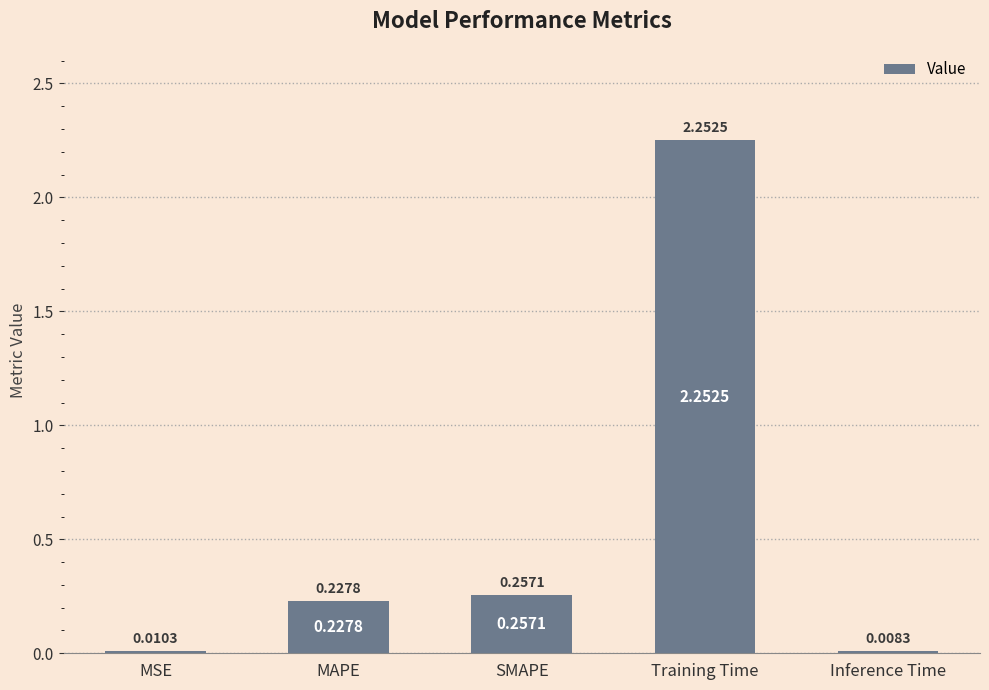

Are the bars grouped side by side (vs. stacked)?

No